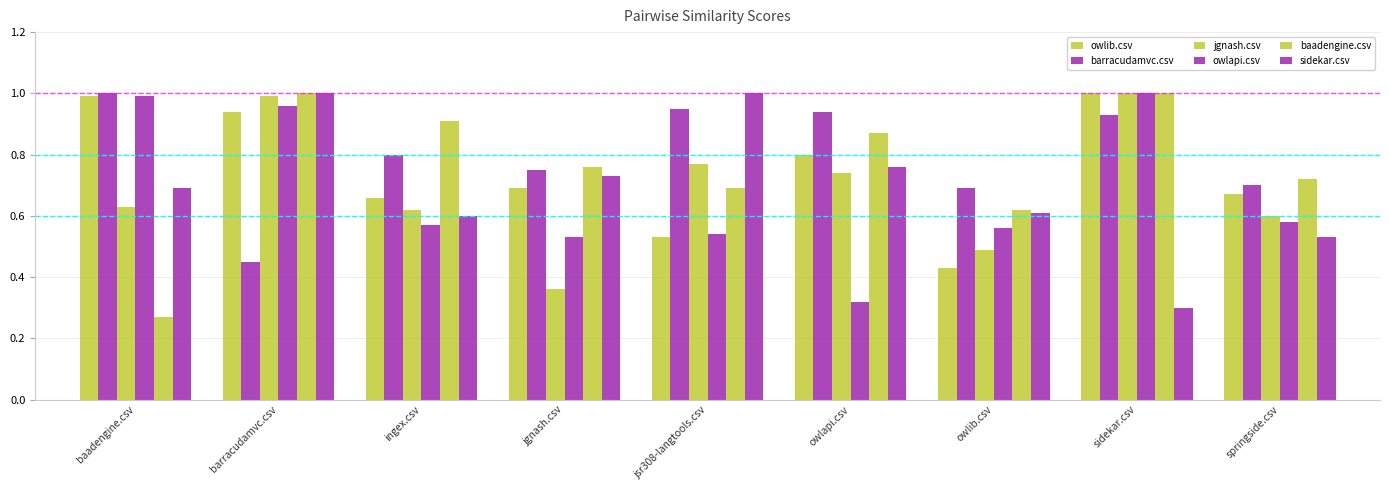

Count the number of categories in the chart.

9